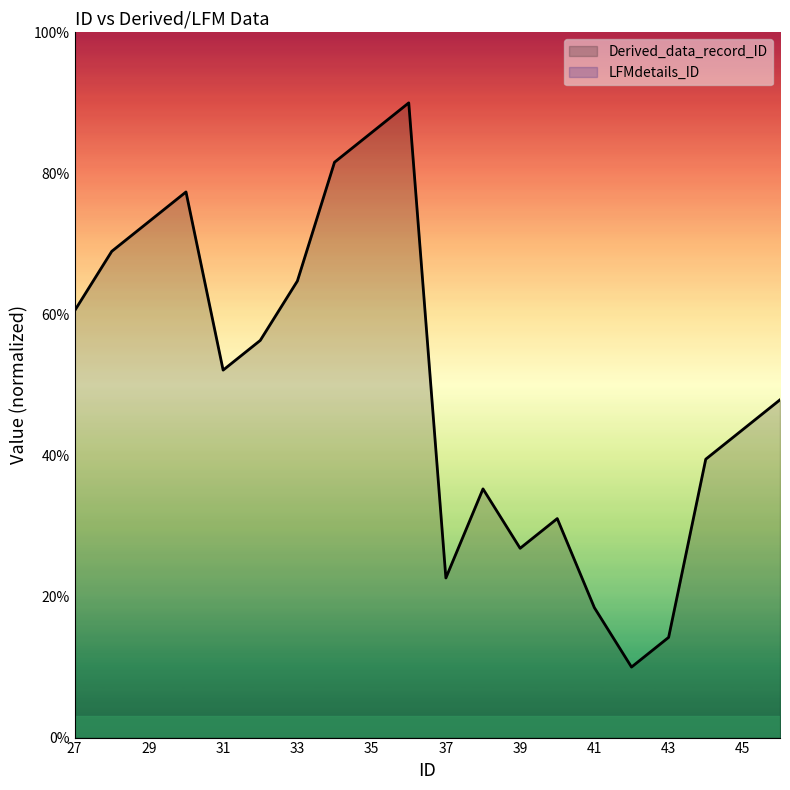

Is it true that Derived_data_record_ID equals 45.8 at 39?

False